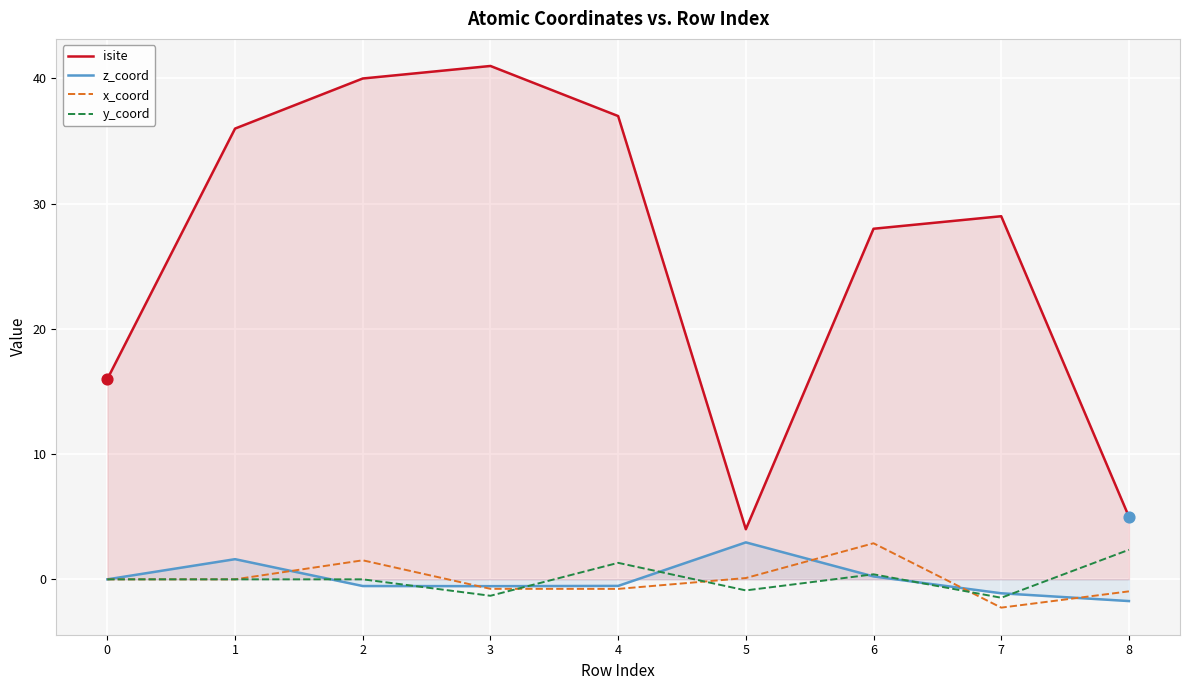

Is the value of x_coord at 5 greater than the value of y_coord at 5?

Yes